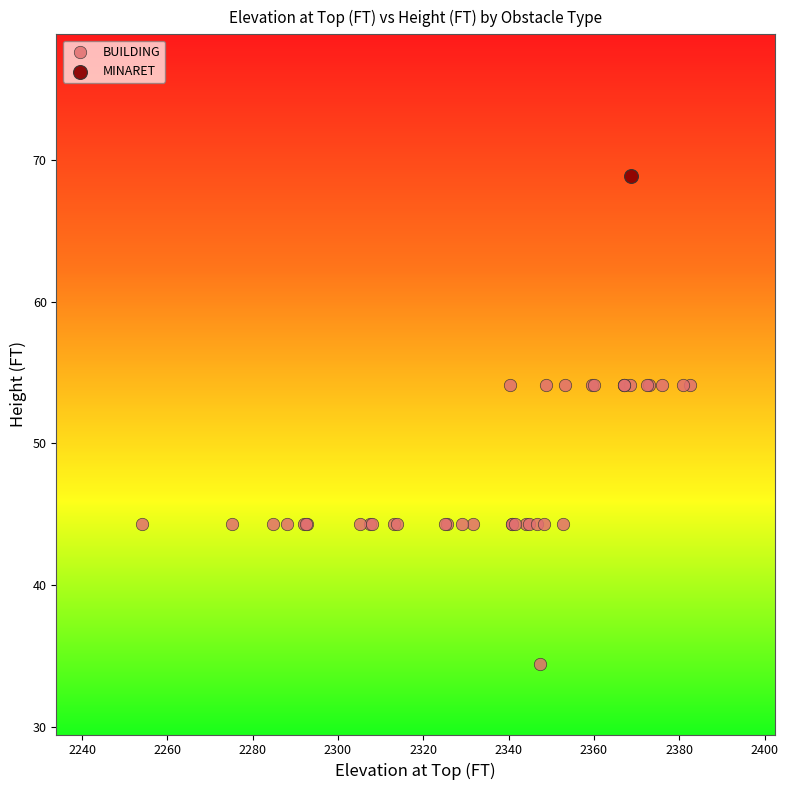

What are all the series names shown in the legend?

BUILDING, MINARET